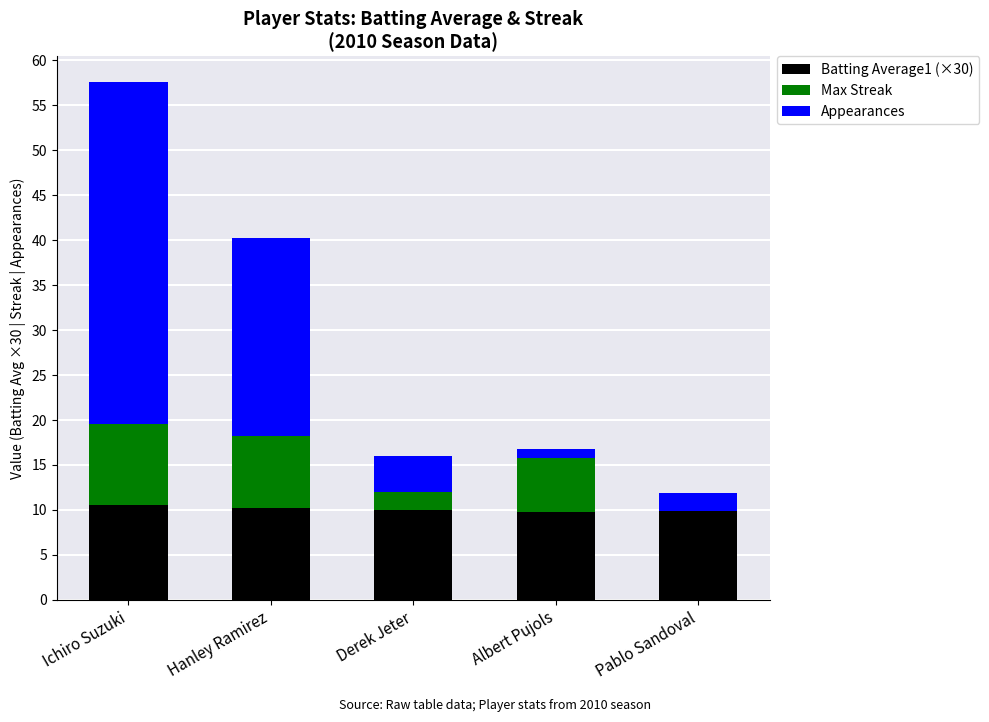

What is the total value across all series at Derek Jeter?

16.0